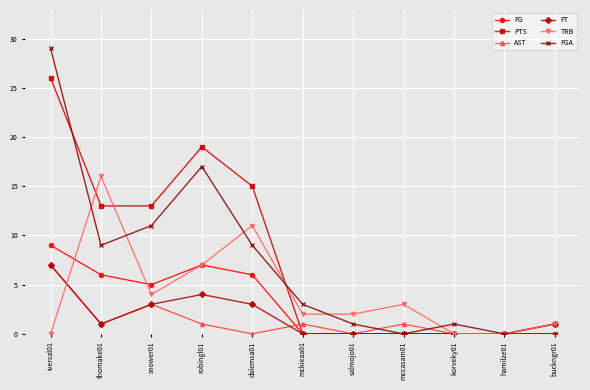

How many values in the FT series are below 1?

5